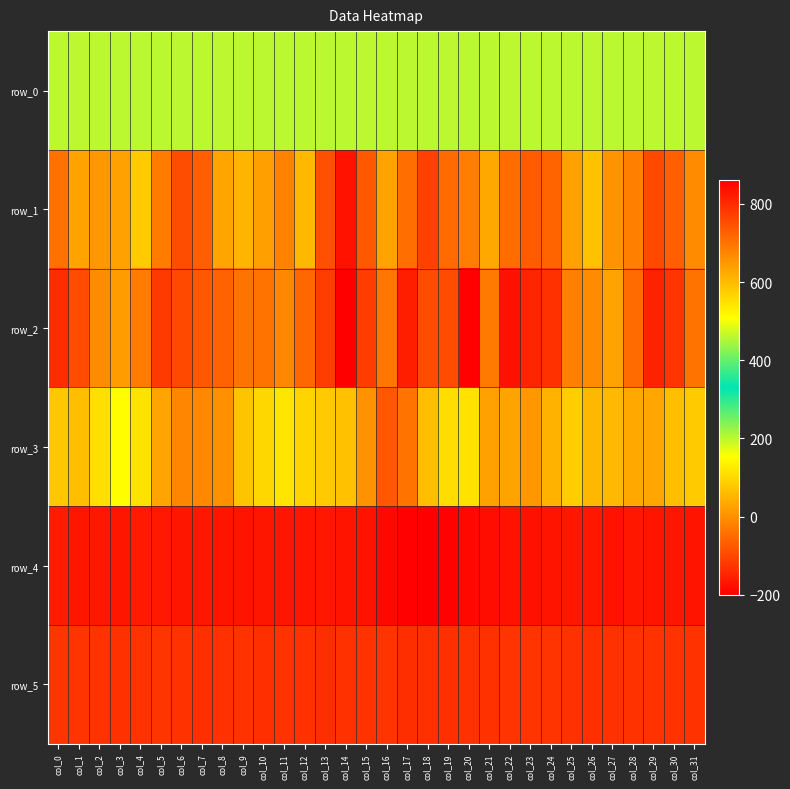

Where is row_2 nearest to the value -87?

col_18